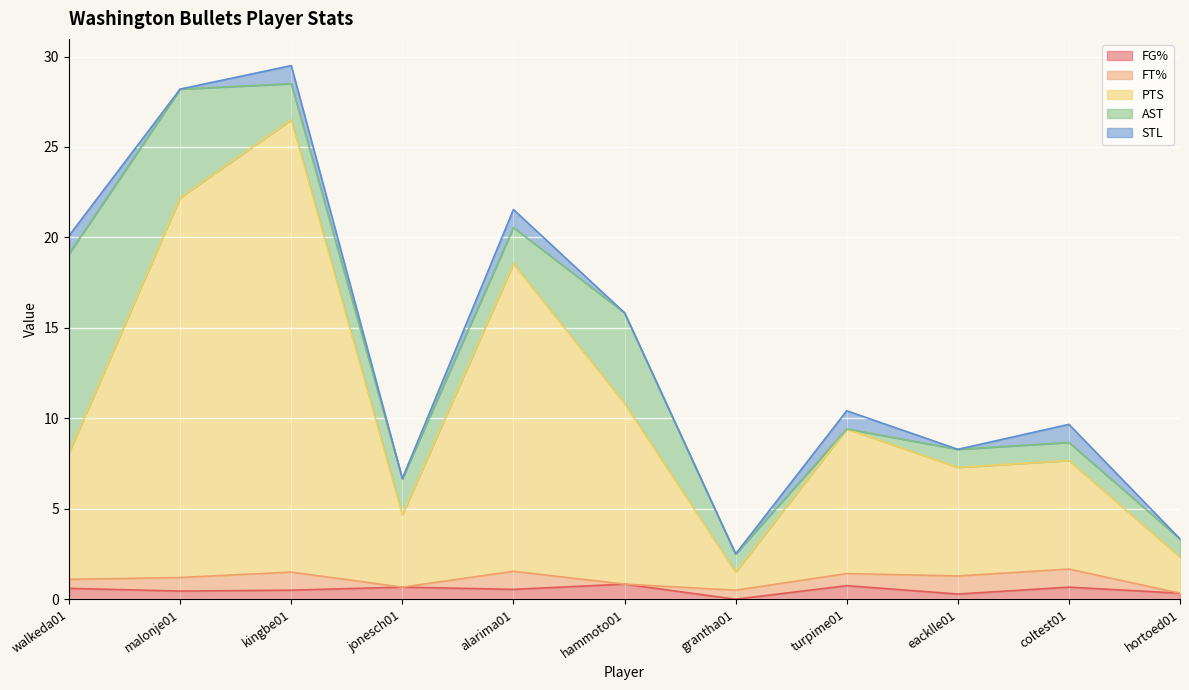

Which series has the largest total across all categories?

PTS